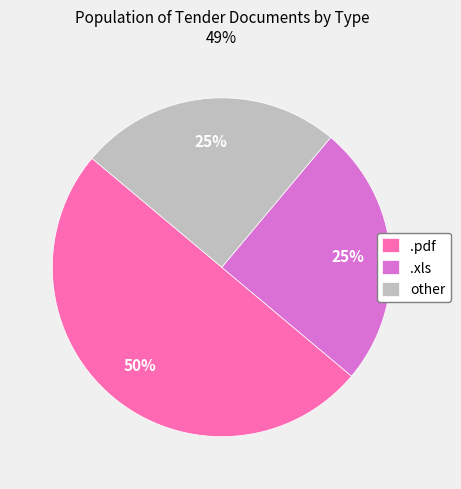

The .pdf slice represents 40% of the pie. True or false?

False